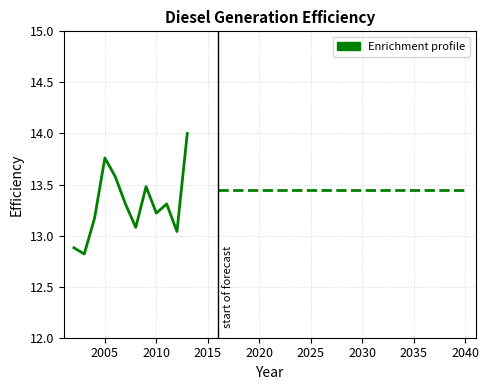

What is the maximum value shown in the chart?

14.0